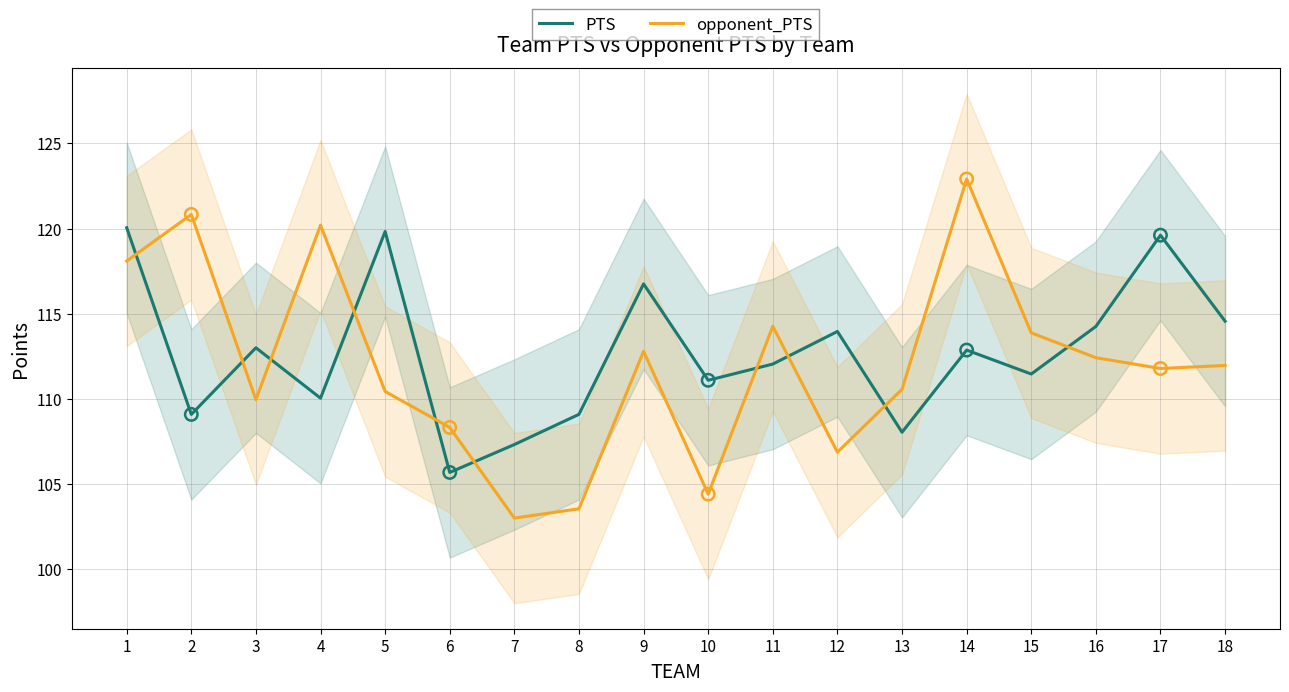

Which series has the largest Y range (max minus min)?

opponent_PTS